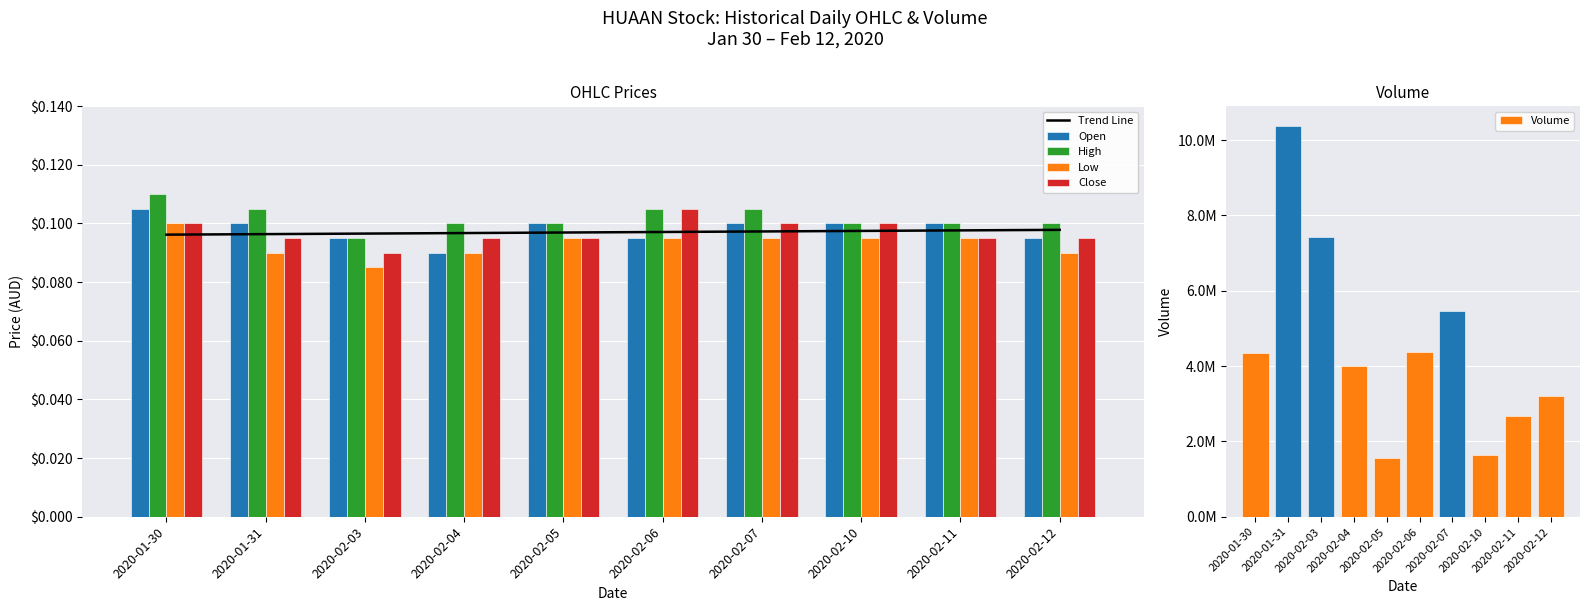

Between 2020-02-04 and 2020-02-11, which is larger?

2020-02-11